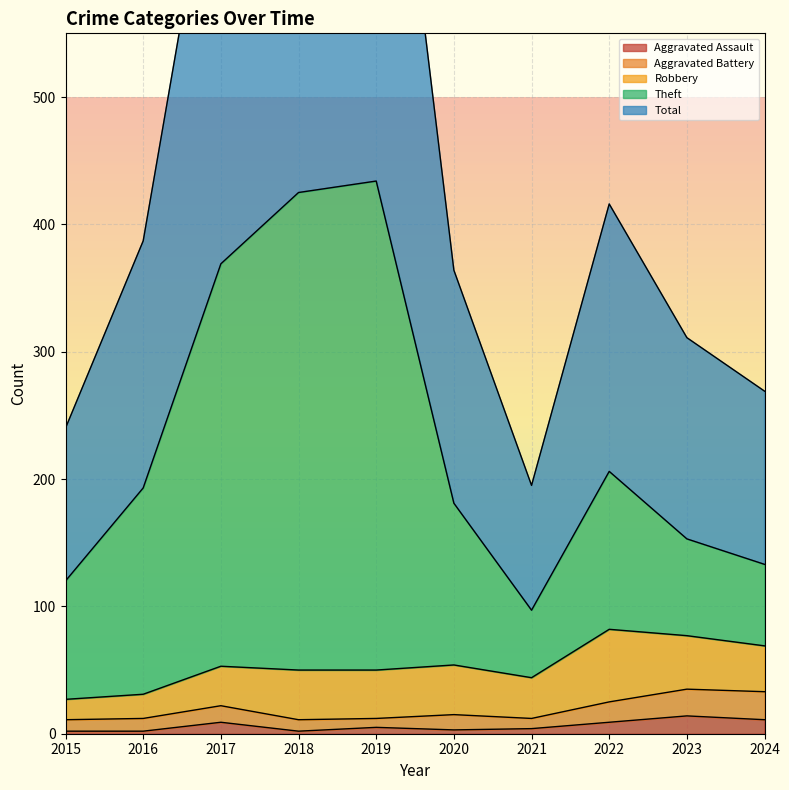

What is the sum of the Aggravated Assault values at 2024 and 2023?

25